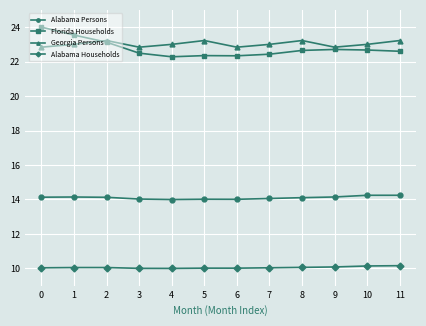

True or false: Georgia Persons and Alabama Households intersect in this chart.

False